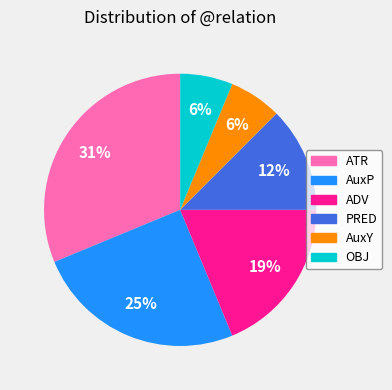

Does PRED account for over 50% of the chart?

No